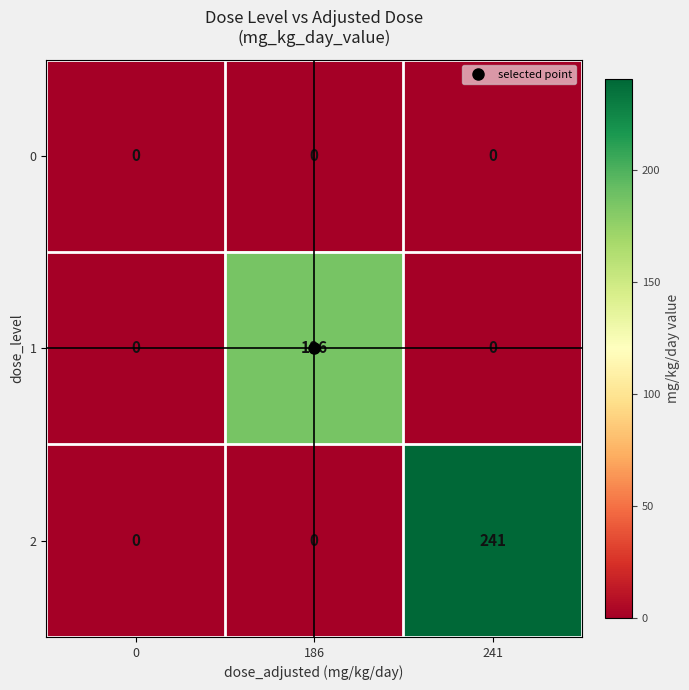

List the series in order of their peak value, lowest first.

0, 1, 2